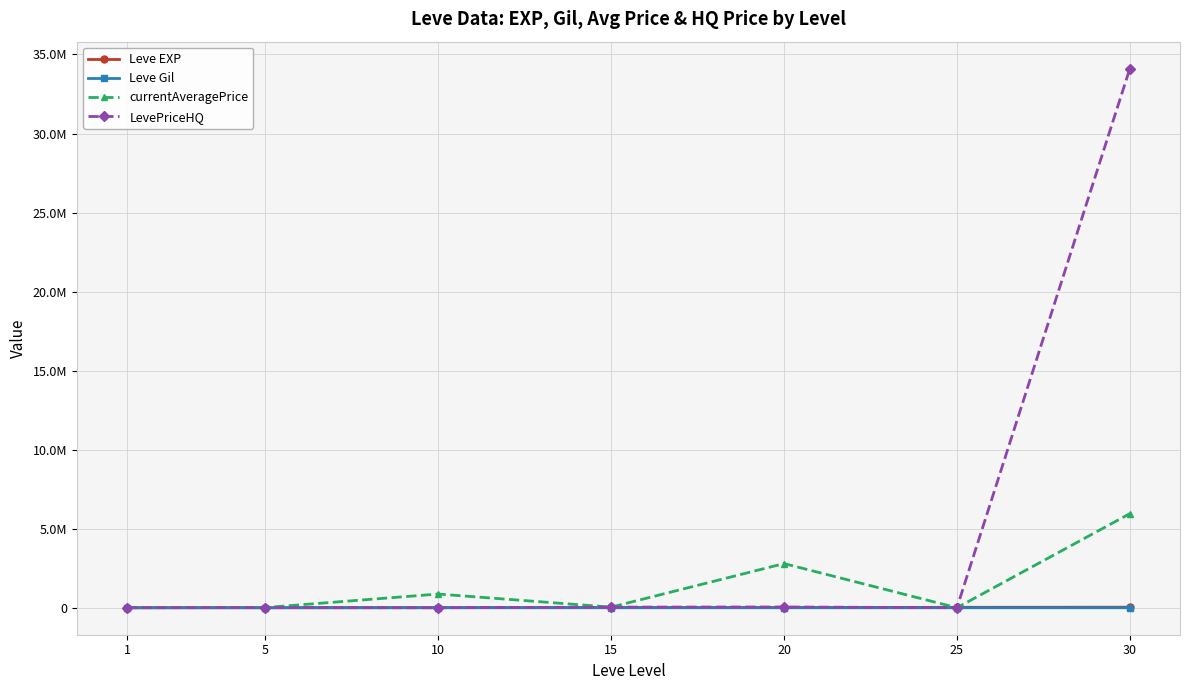

True or false: currentAveragePrice has a value of 39787.3 at 15.

True